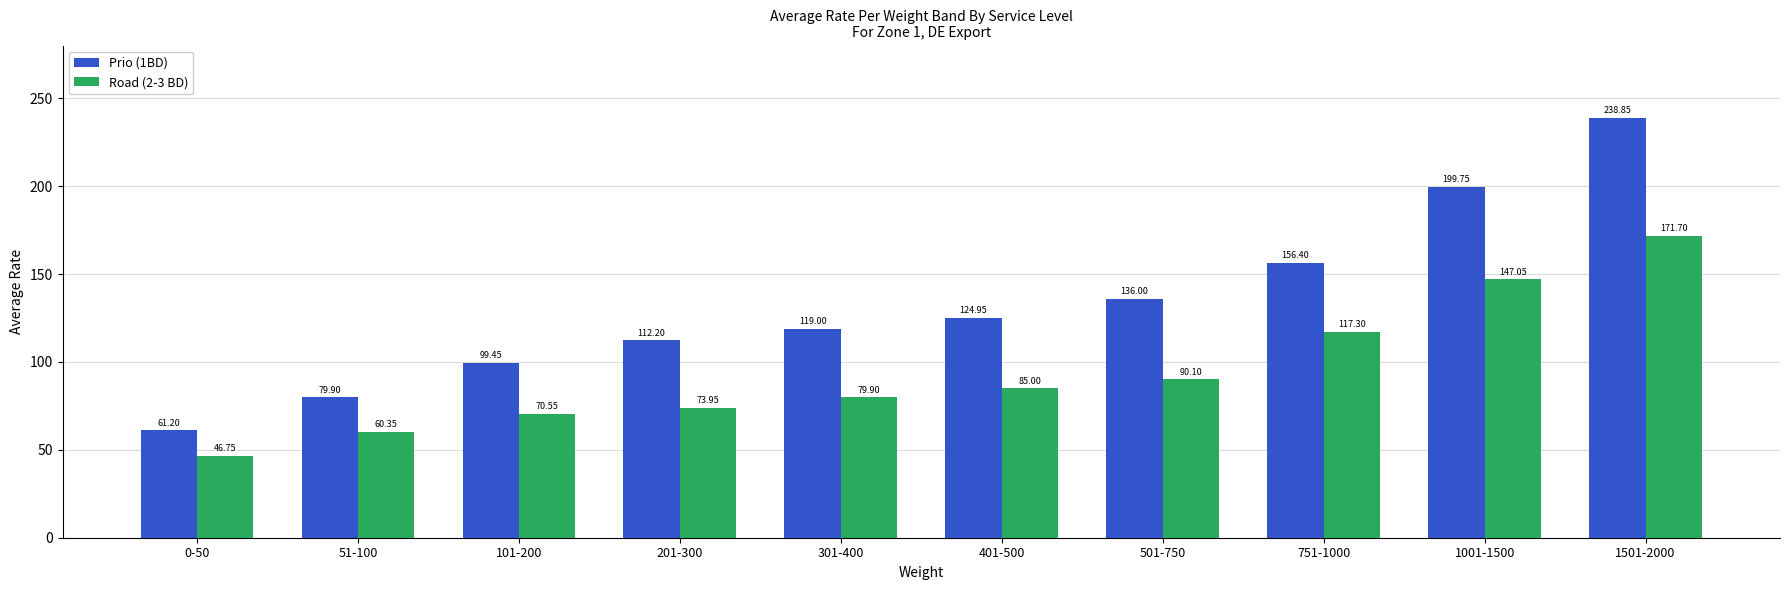

Is the value of Prio (1BD) at 201-300 greater than the value of Road (2-3 BD) at 501-750?

Yes